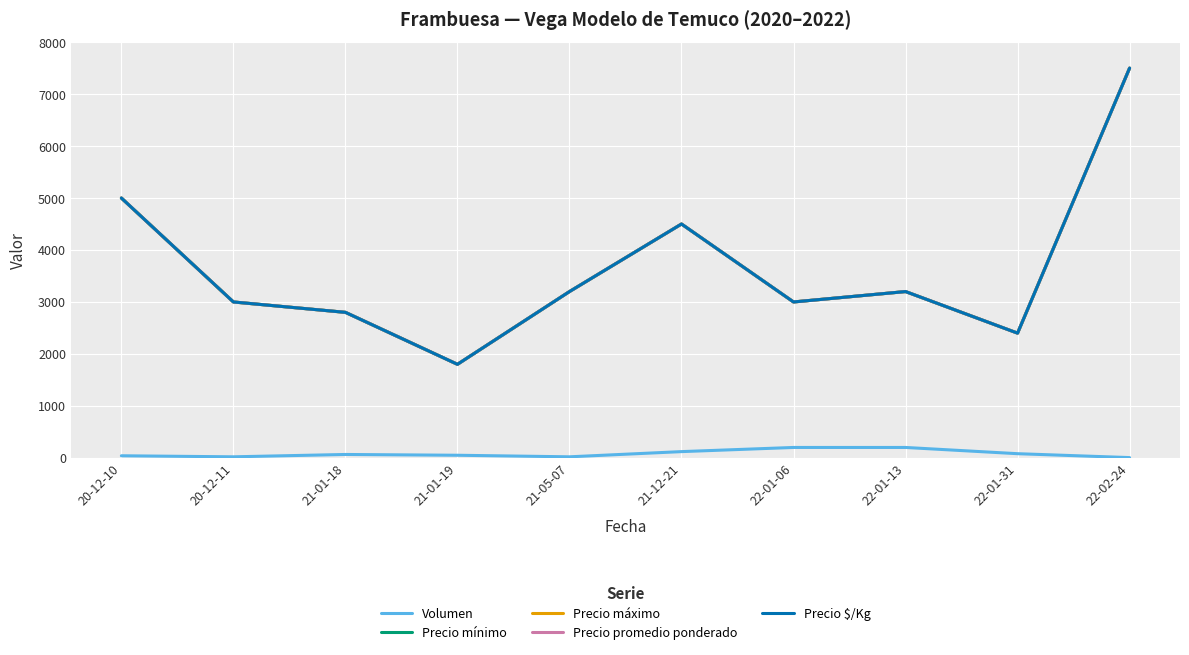

Is the value of Precio máximo at 22-01-31 greater than the value of Precio mínimo at 21-12-21?

No